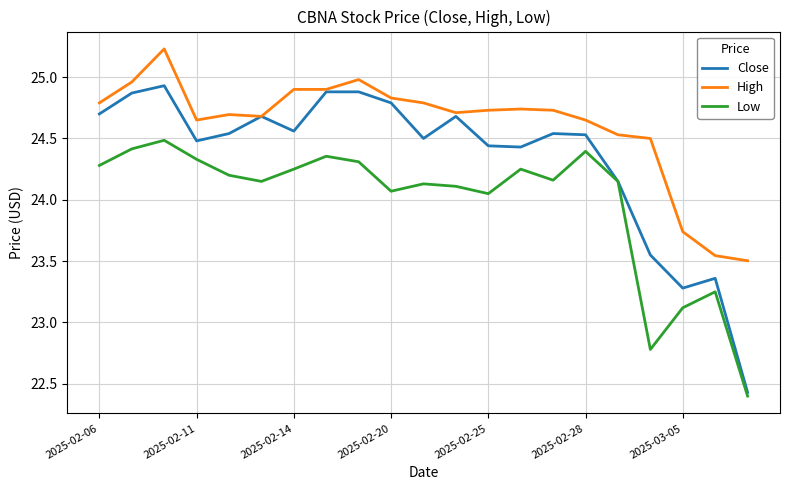

Rank the series by their maximum value, from lowest to highest.

Low, Close, High